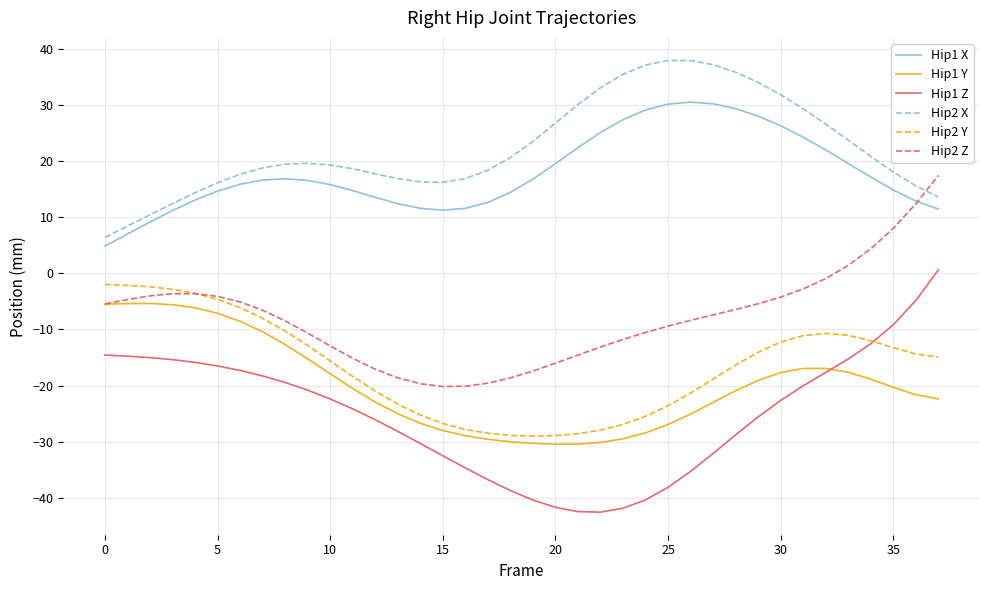

True or false: Hip1 Z and Hip2 Z cross at least once.

False